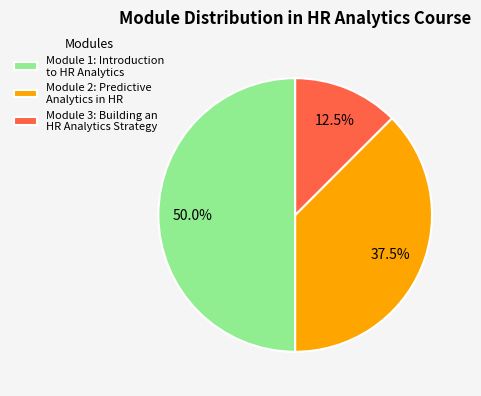

What is the ratio of the value at Module 3: Building an HR Analytics Strategy to the value at Module 2: Predictive Analytics in HR?

0.3